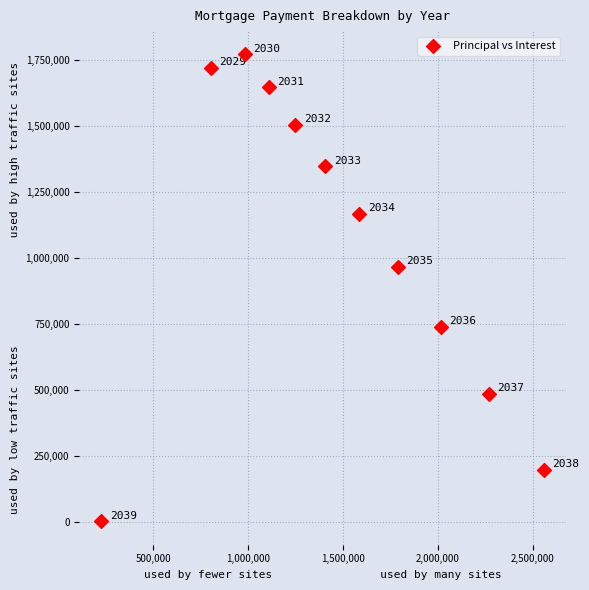

What is the average X value?

1454545